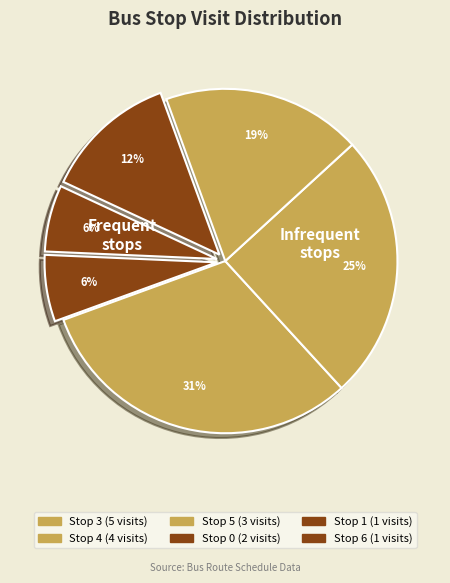

Is there any slice that represents more than half of the pie?

No